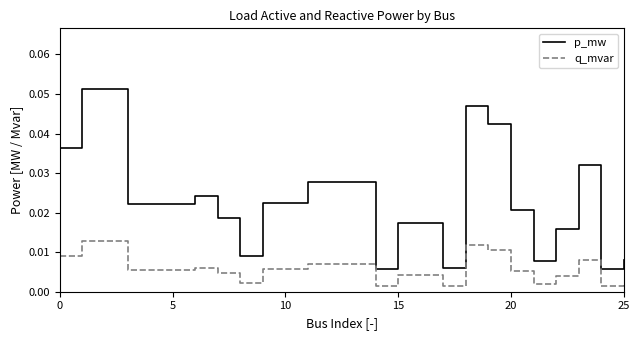

True or false: q_mvar and p_mw cross at least once.

False